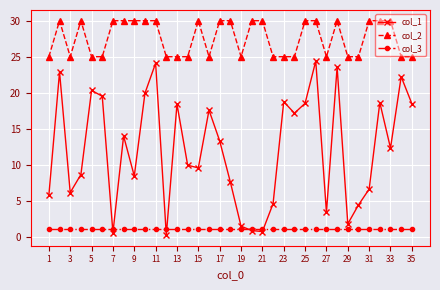

True or false: col_2 has more than 0 points higher than both neighbors.

True